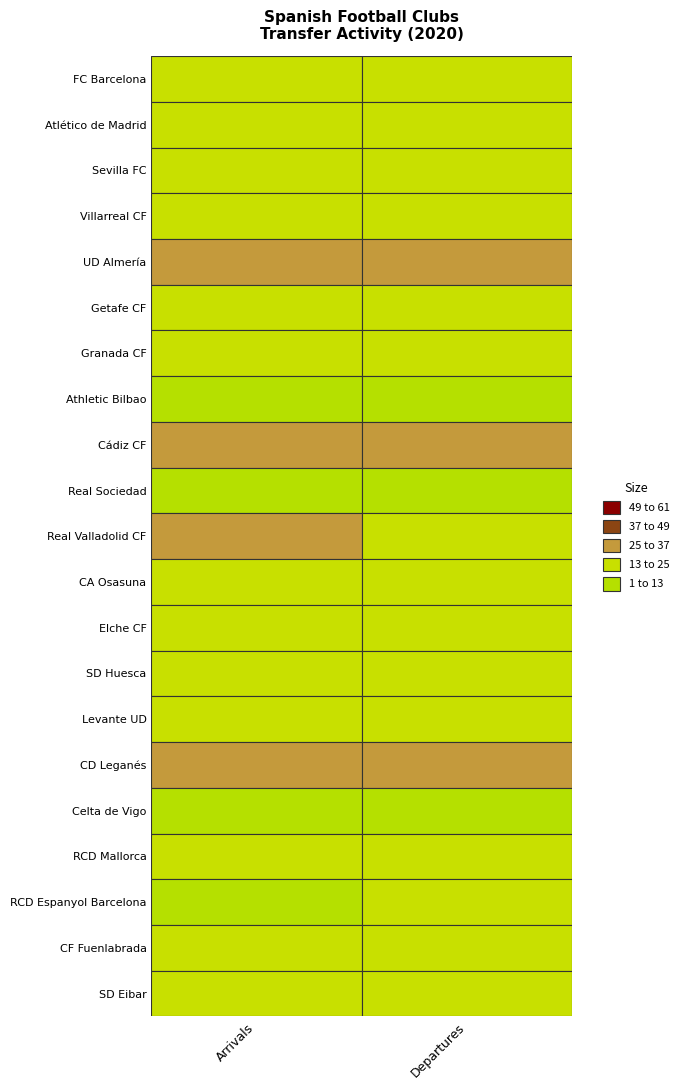

What is the sum of all arrivals values?

407